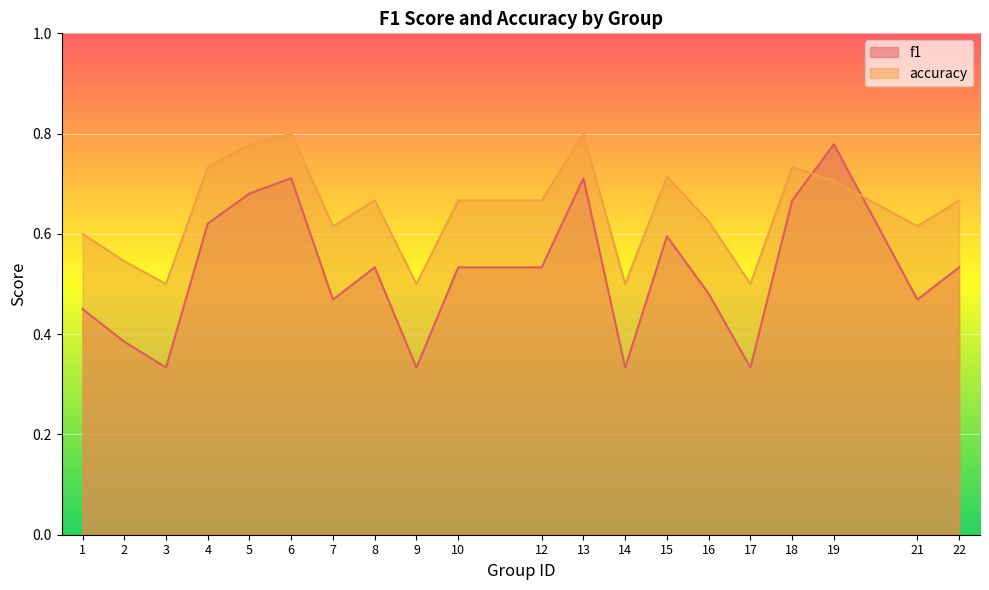

The value of accuracy at 6 is 0.3. True or false?

False